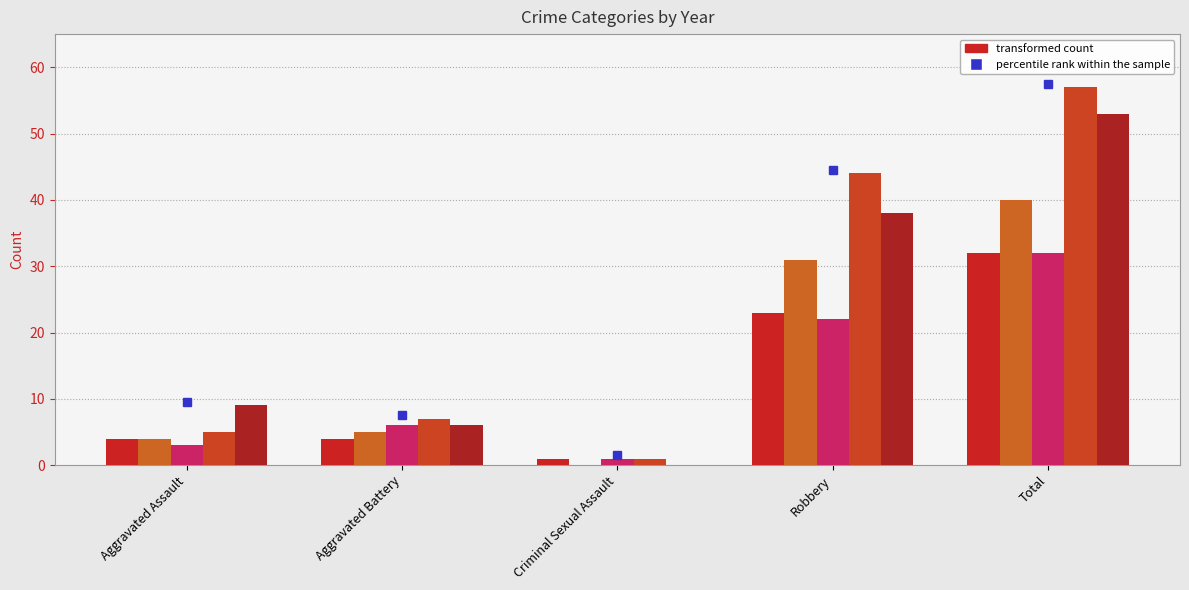

Is it true that 2019 equals 6 at Aggravated Battery?

True